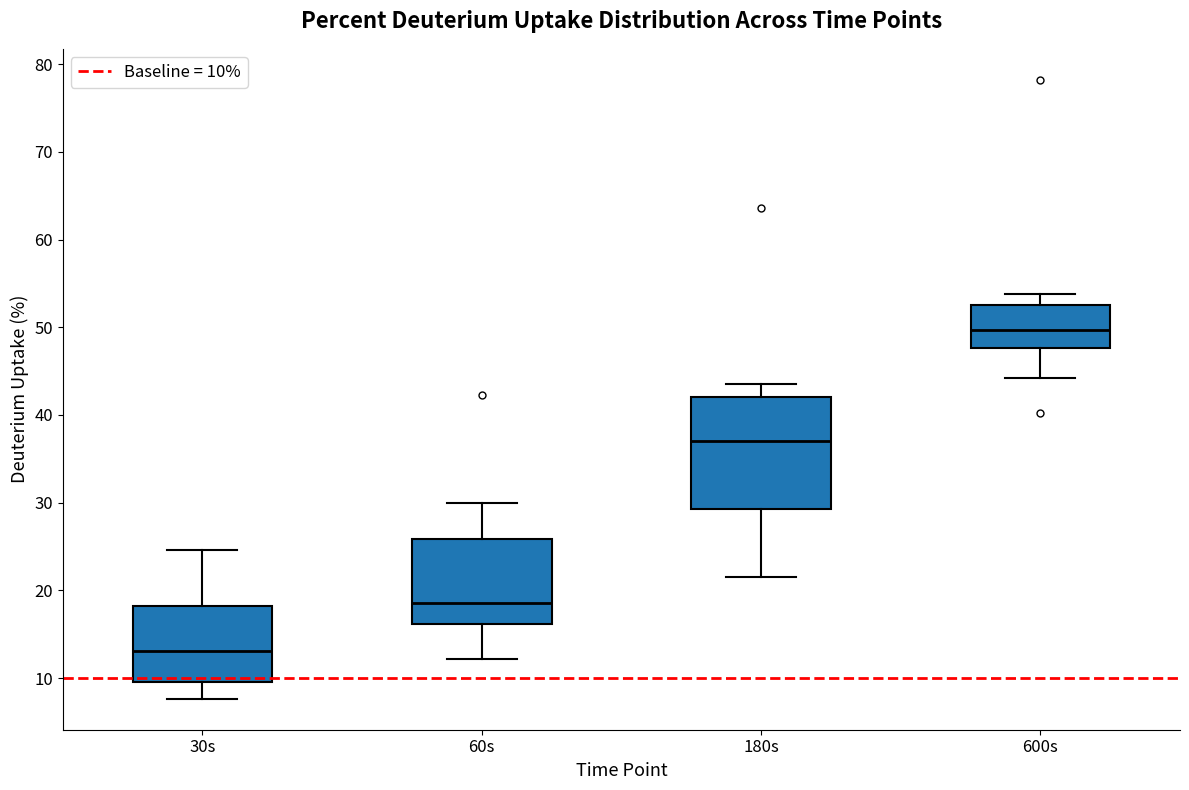

Where does the upper whisker of the box for 60s end on the y-axis? The values are not printed on the chart, so give them approximately, as read against the axis.

30